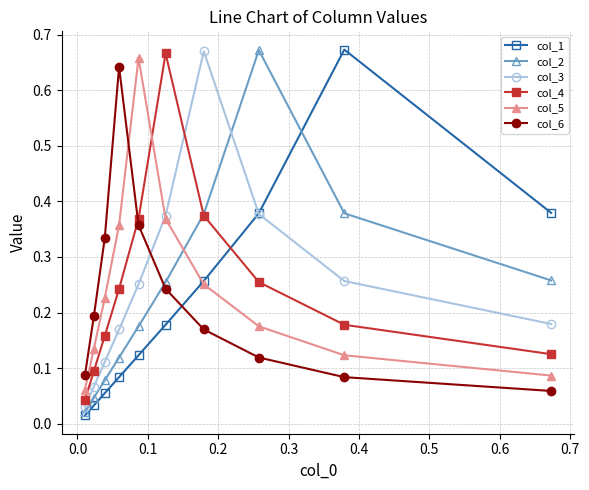

Count the number of data series in this chart.

6